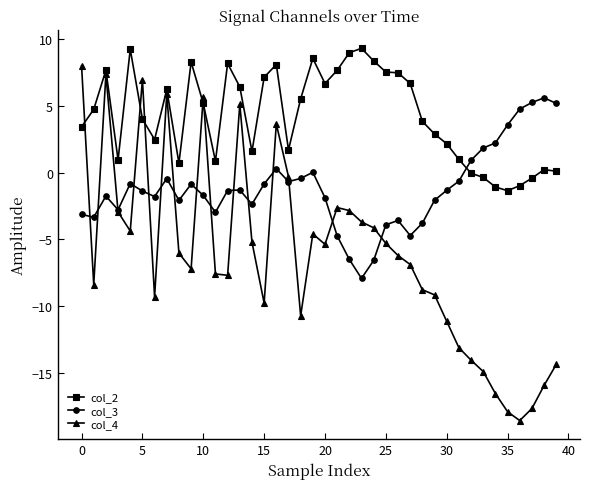

Count the number of data series in this chart.

3